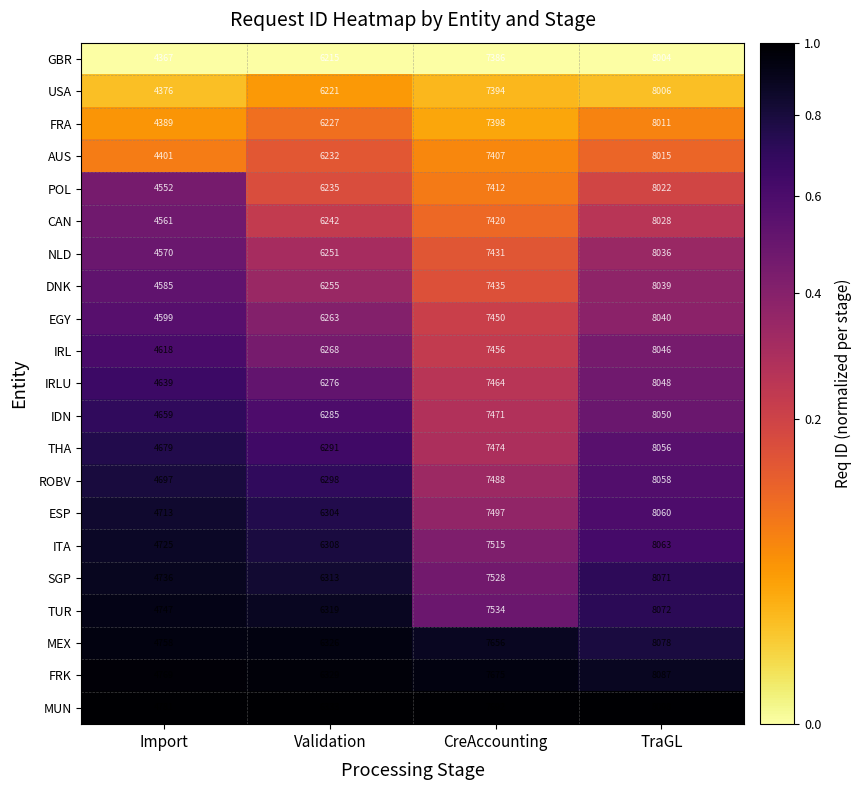

List the series in order of their peak value, highest first.

MUN, FRK, MEX, TUR, SGP, ITA, ESP, ROBV, THA, IDN, IRLU, IRL, EGY, DNK, NLD, CAN, POL, AUS, FRA, USA, GBR